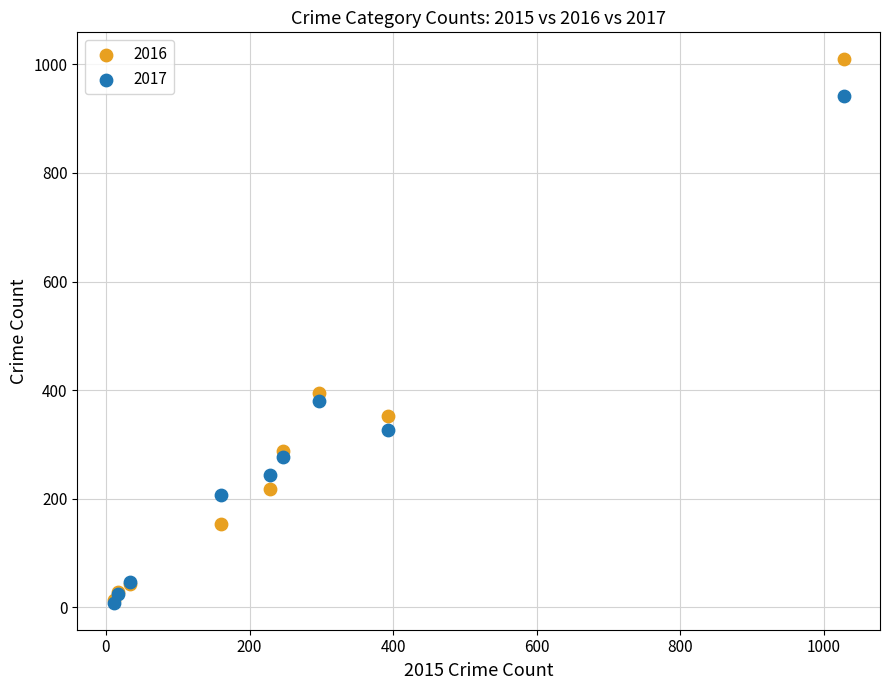

In the 2017 series, what Y value is closest to 475?

381